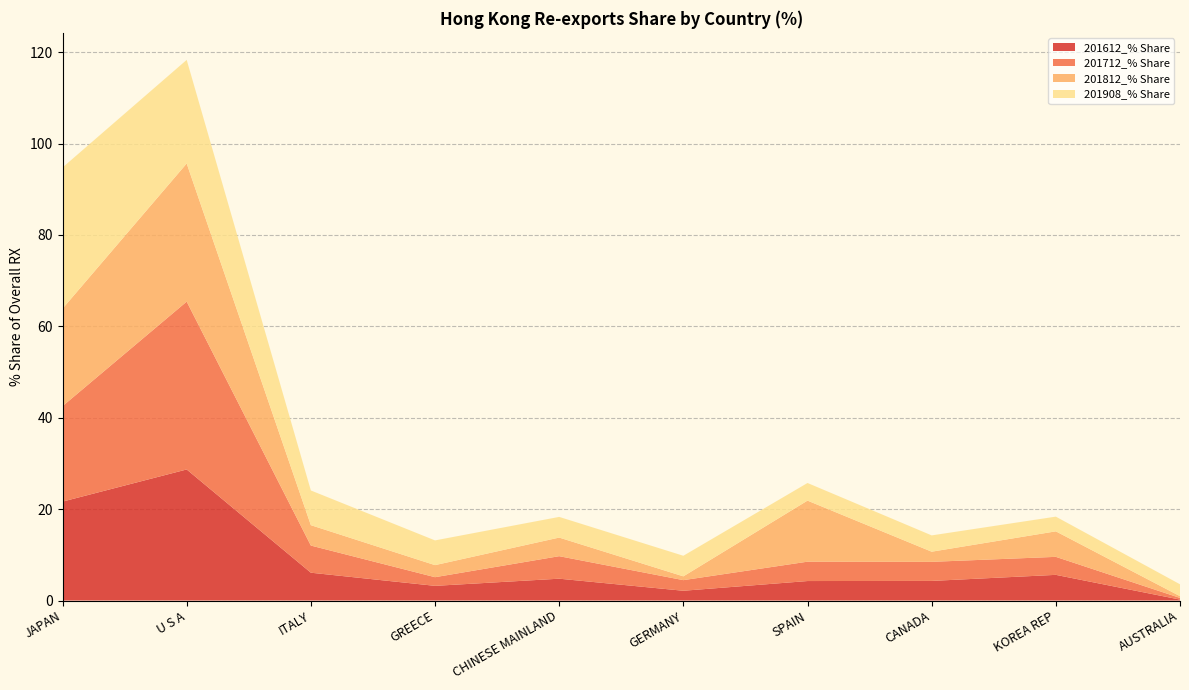

Reading left to right, what are all the values shown in this chart?

201612_% Share: JAPAN=21.6	U S A=28.7	ITALY=6.1	GREECE=3.2	CHINESE MAINLAND=4.8	GERMANY=2.1	SPAIN=4.3	CANADA=4.3	KOREA REP=5.6	AUSTRALIA=0.2
201712_% Share: JAPAN=20.9	U S A=36.7	ITALY=5.9	GREECE=1.9	CHINESE MAINLAND=4.9	GERMANY=2.3	SPAIN=4.2	CANADA=4.2	KOREA REP=3.9	AUSTRALIA=0.4
201812_% Share: JAPAN=21.3	U S A=30.2	ITALY=4.5	GREECE=2.6	CHINESE MAINLAND=4.1	GERMANY=0.8	SPAIN=13.4	CANADA=2.2	KOREA REP=5.6	AUSTRALIA=0.4
201908_% Share: JAPAN=30.9	U S A=22.7	ITALY=7.6	GREECE=5.4	CHINESE MAINLAND=4.5	GERMANY=4.5	SPAIN=3.9	CANADA=3.6	KOREA REP=3.2	AUSTRALIA=2.6